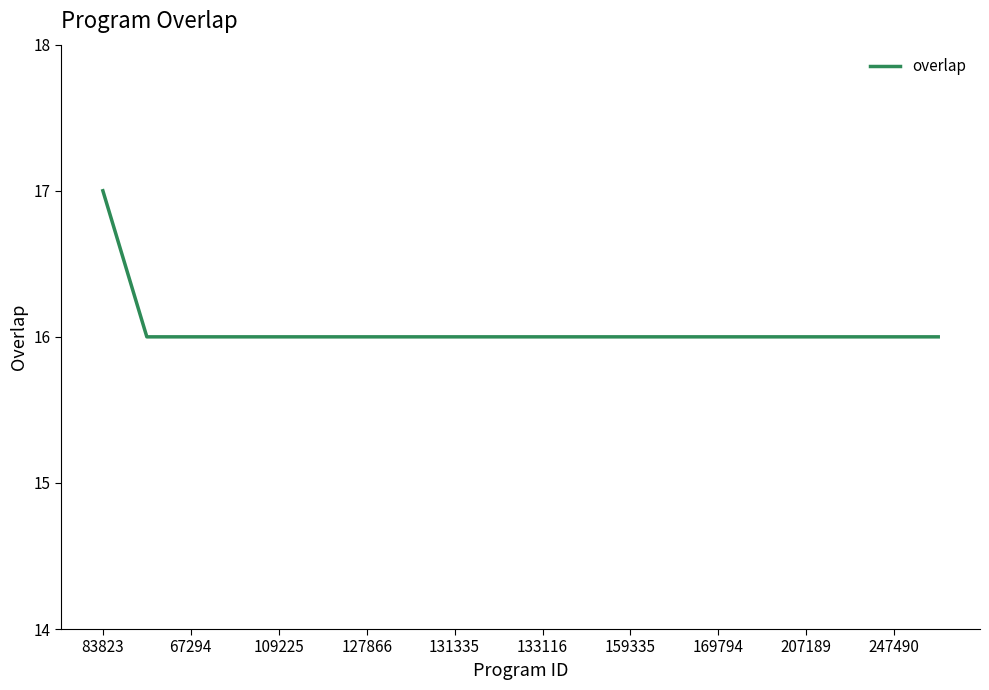

What is the minimum value shown in the chart?

16